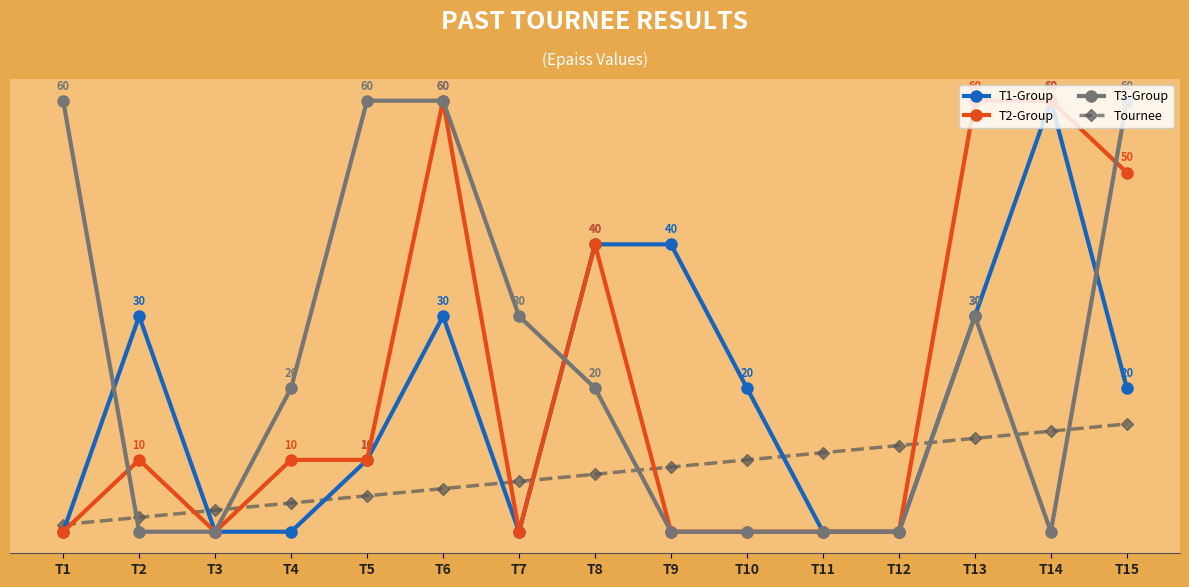

Is this an area chart (filled region under the line)?

No